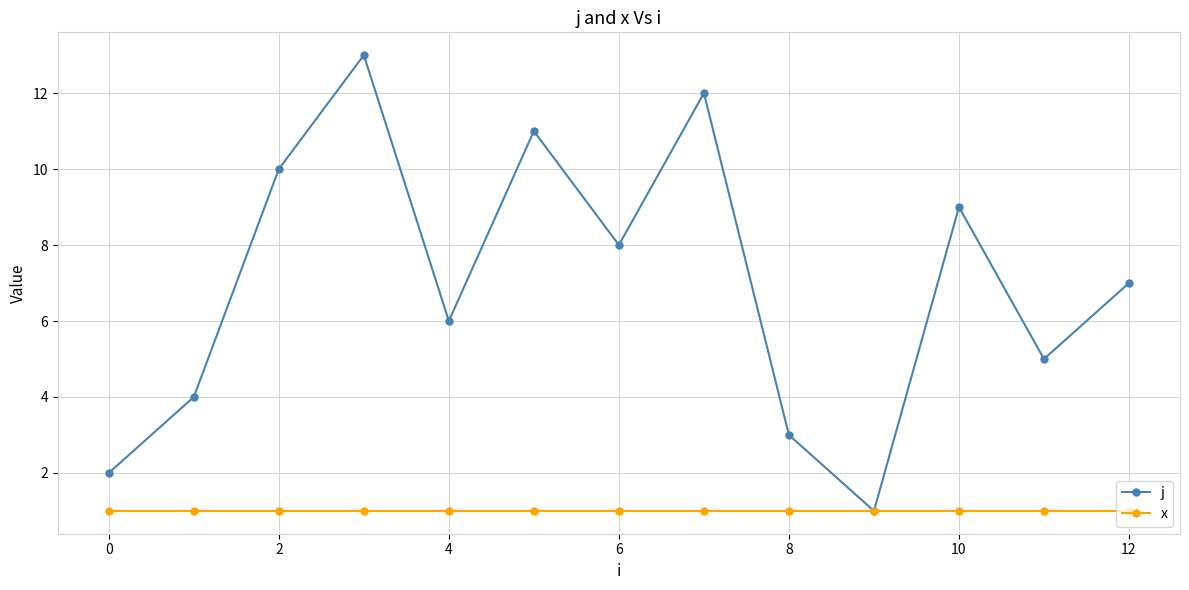

How many interior local peaks does the j series have?

4